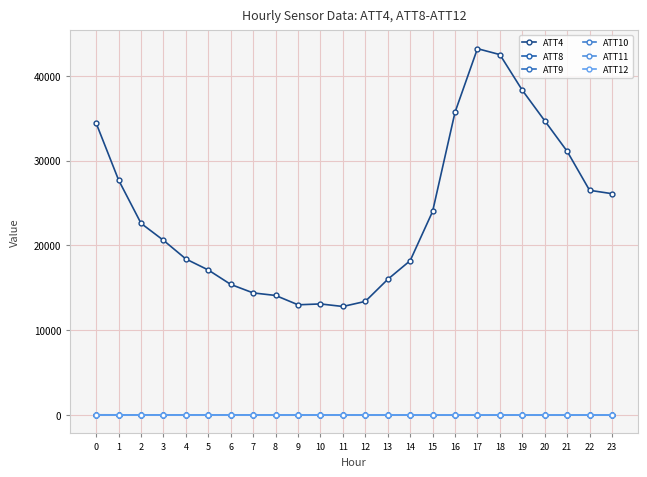

What is the difference between the ATT10 values at 4 and 2?

1.6